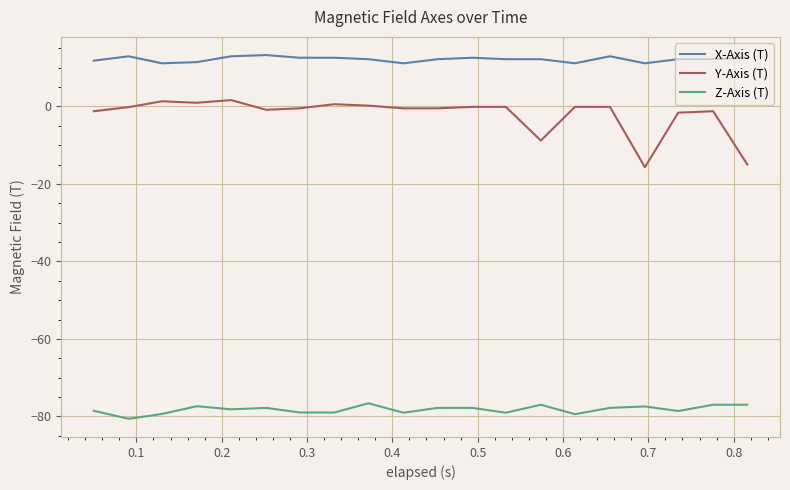

Which series has the widest spread of values?

Y-Axis (T)